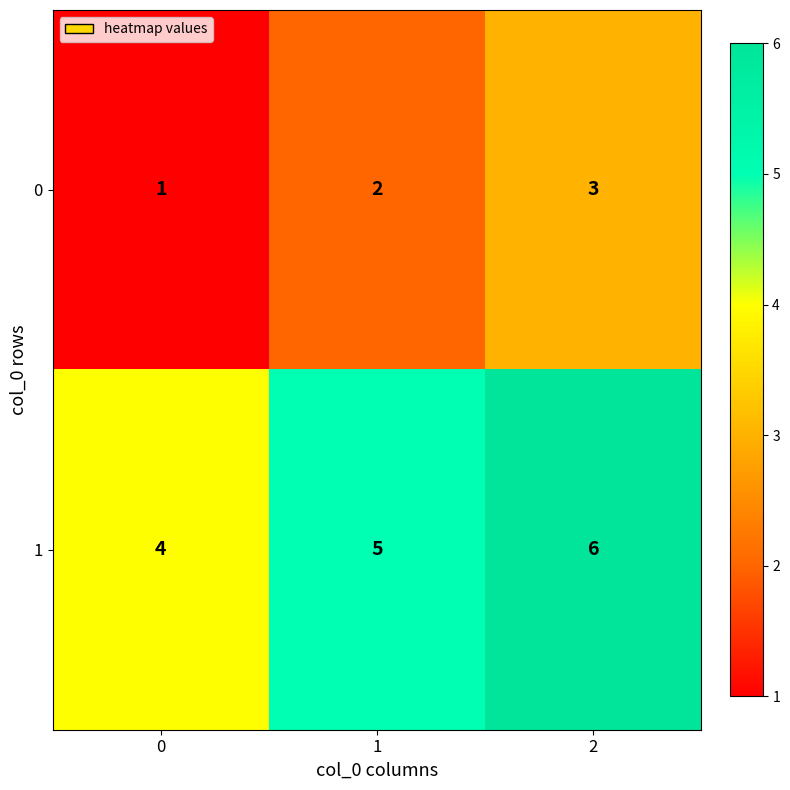

How many 1 values are between 4 and 6?

3